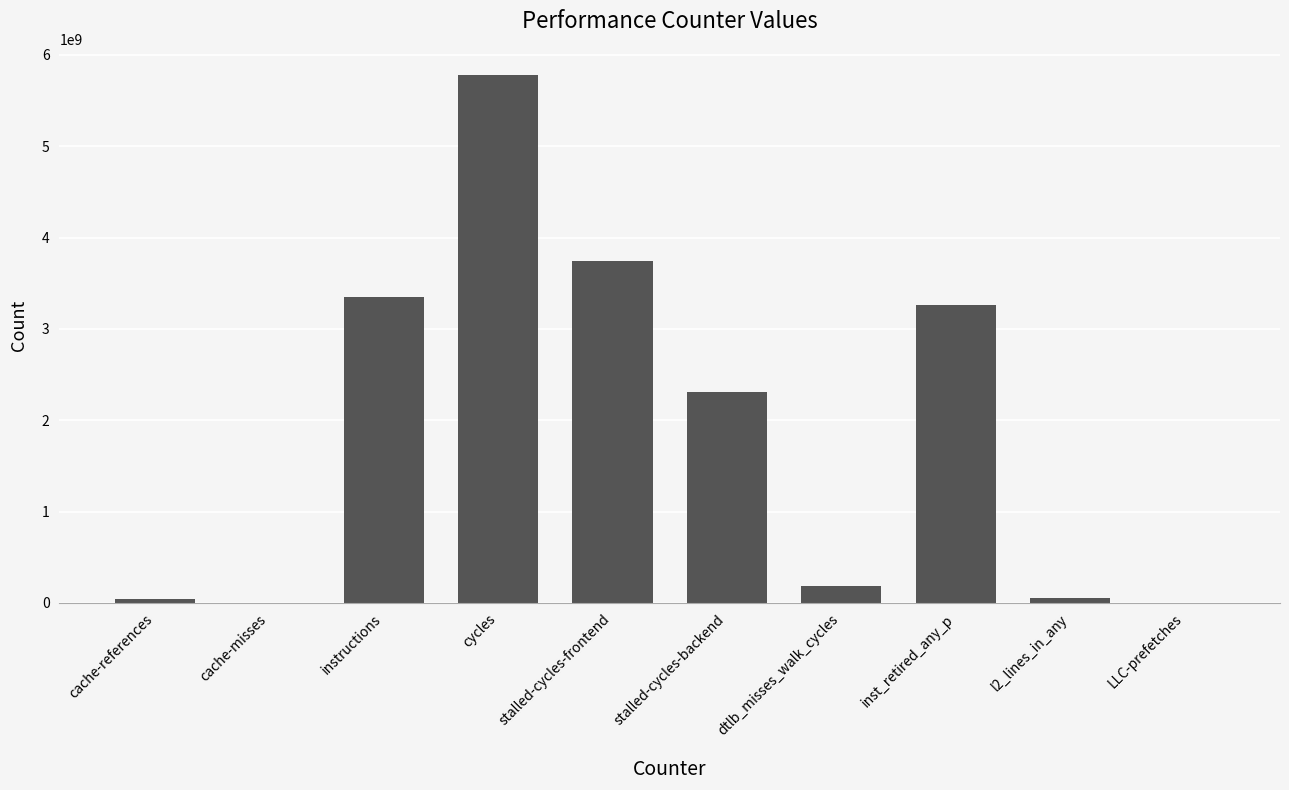

What is the maximum value shown in the chart?

5777480749